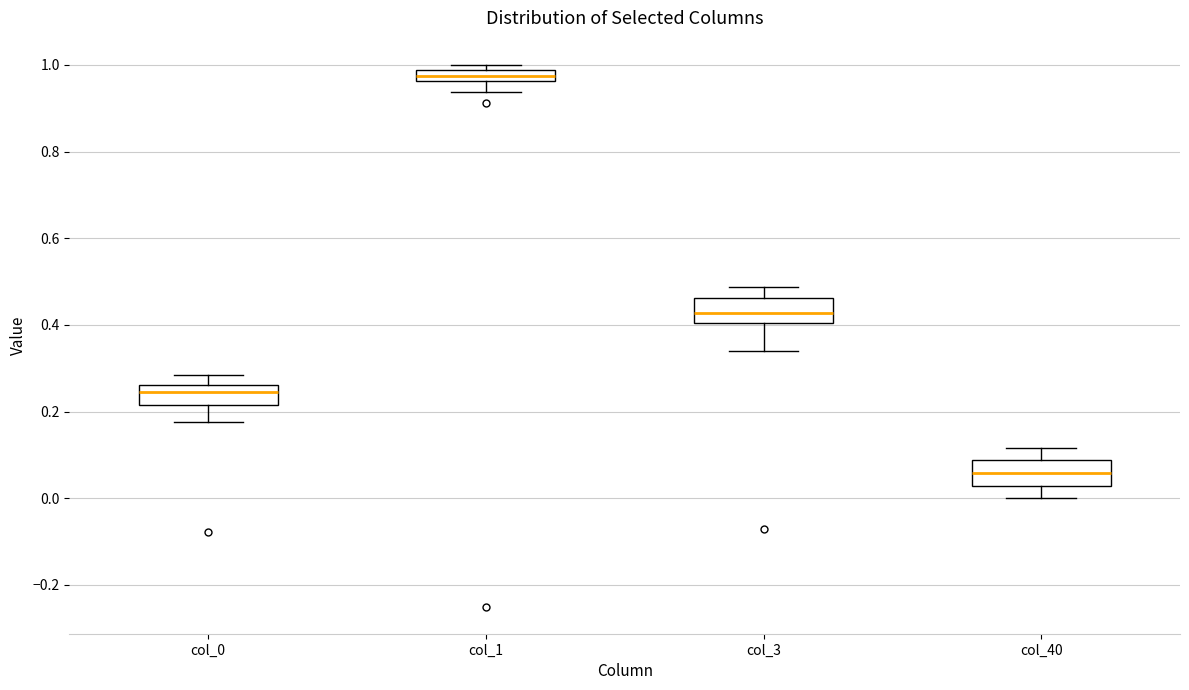

Which box has the lowest median line?

col_40